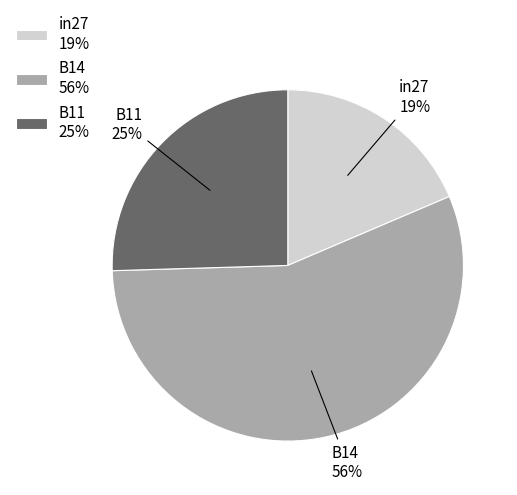

How many segments does this pie chart have?

3